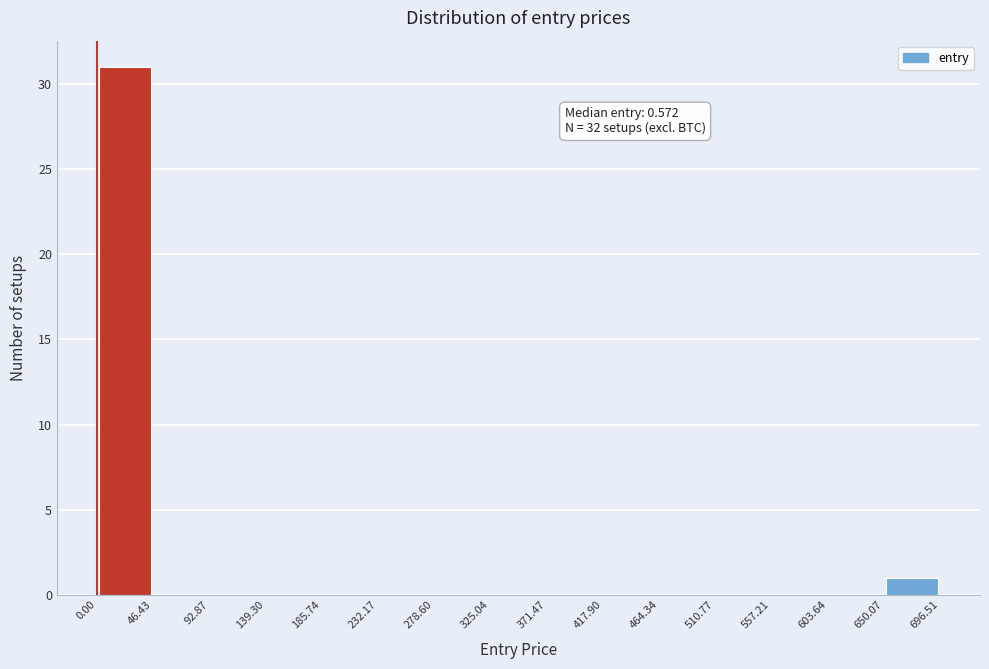

Which range on the x-axis has the tallest bar?

0.00 to 46.43